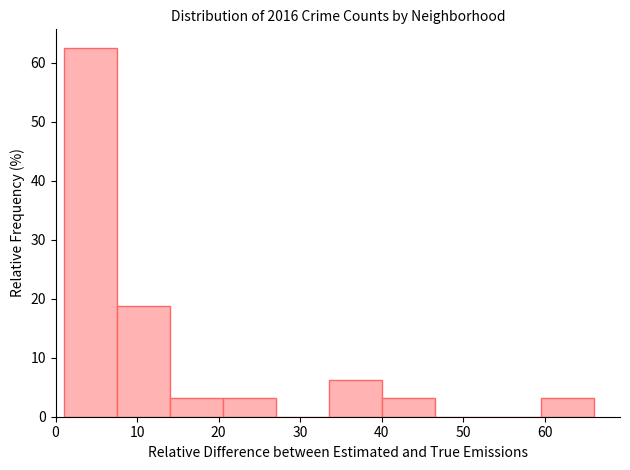

How tall is the bar that spans 1.0 to 7.5 on the x-axis? Neither the bar edges nor the heights are printed on the chart, so give them approximately, as read against the axes.

63